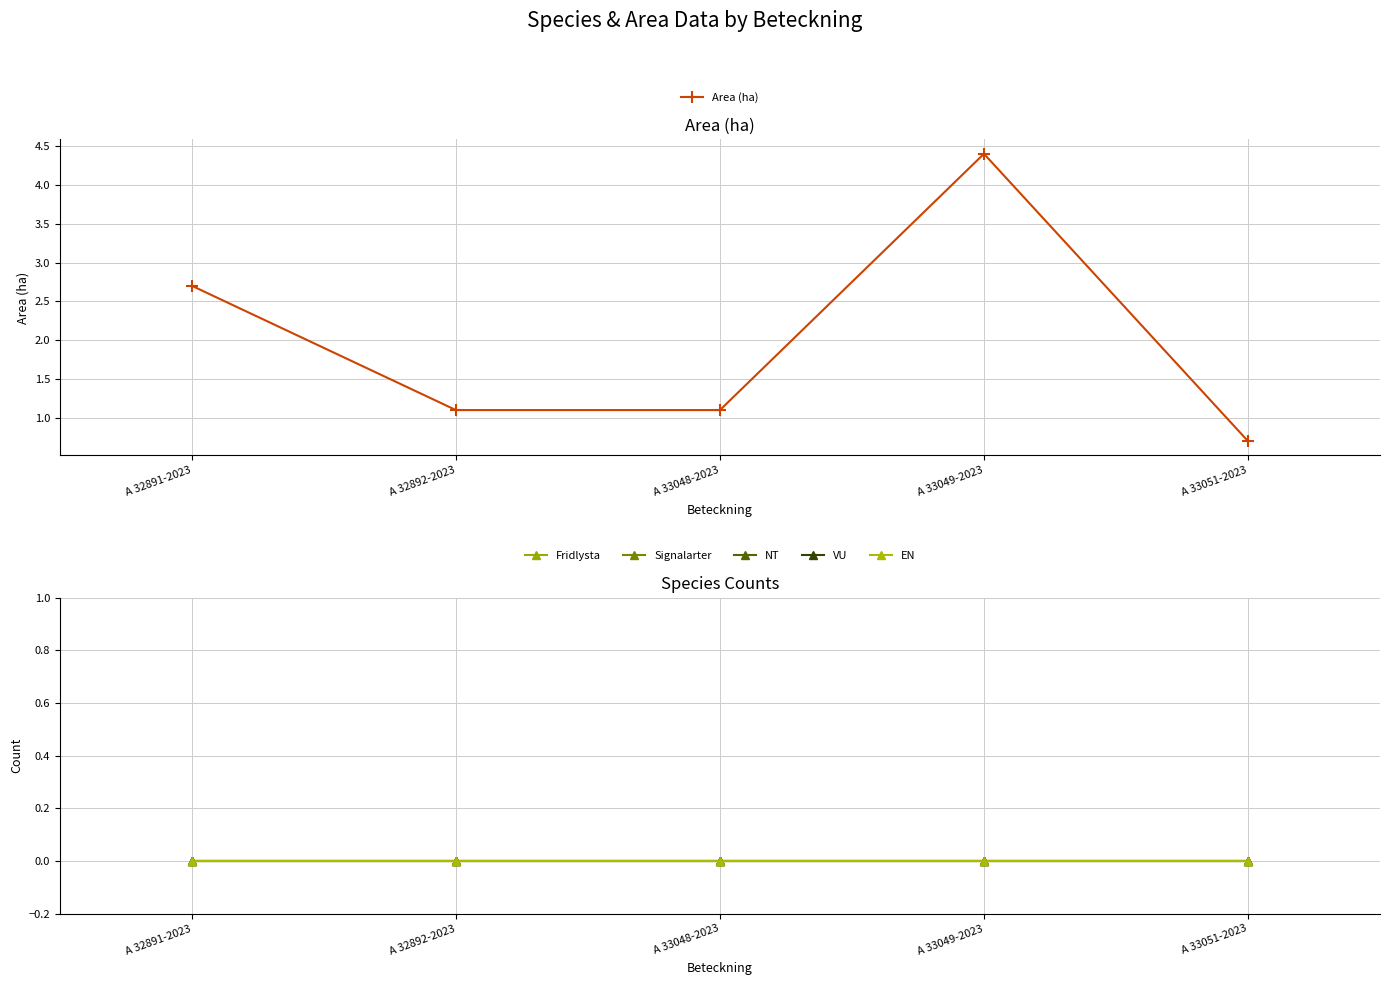

What is the label of the 3rd point from the right?

A 33048-2023